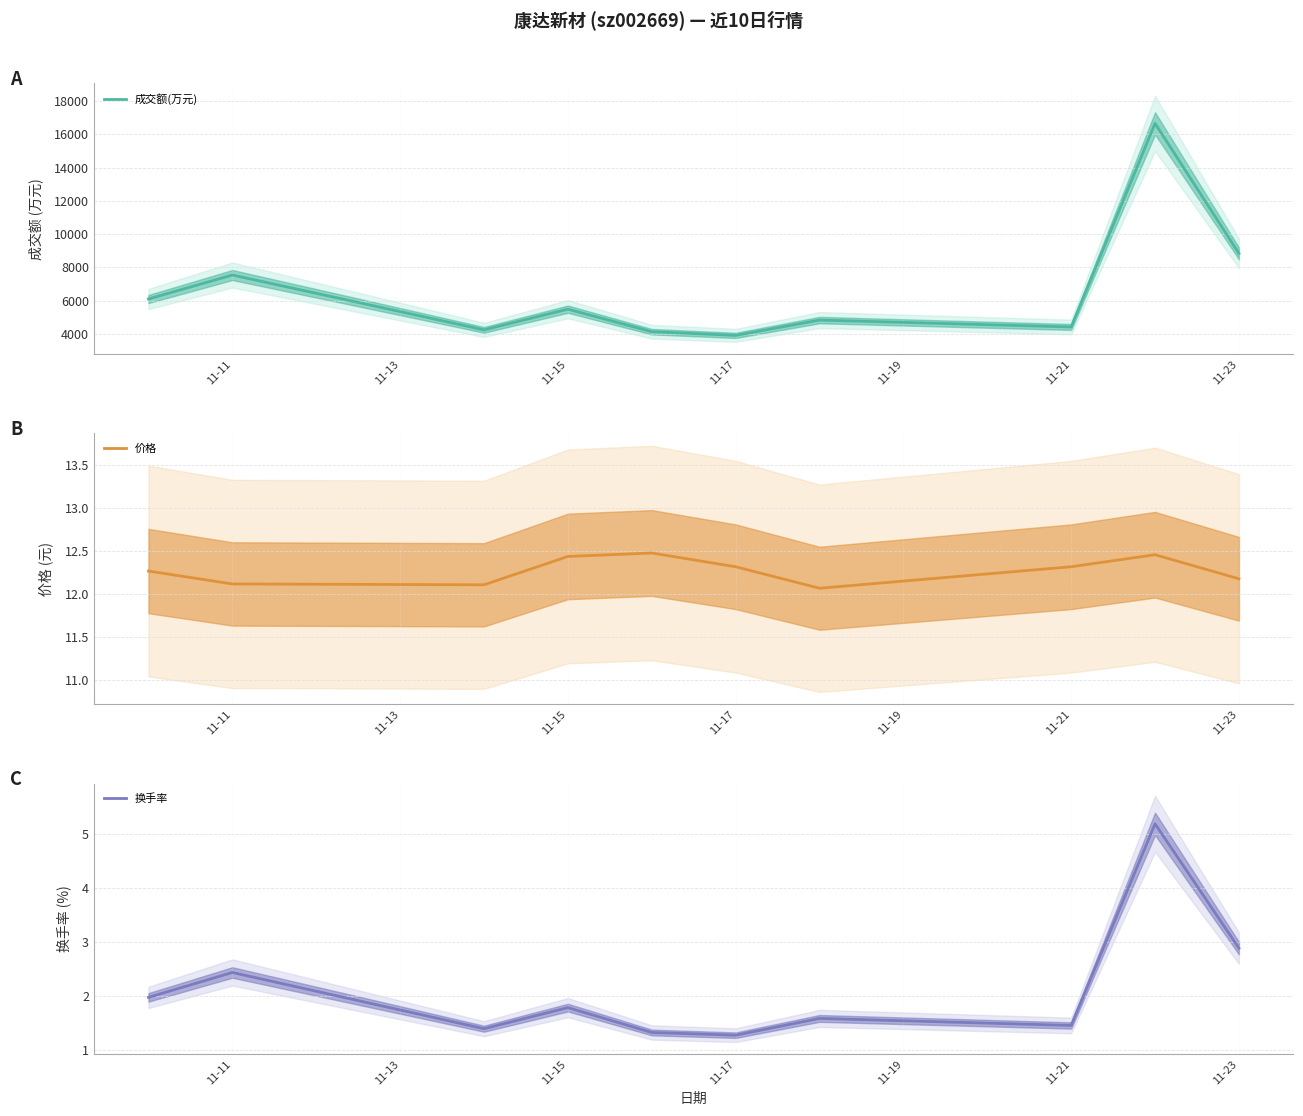

What is the maximum value for 成交额(万元)?

16670